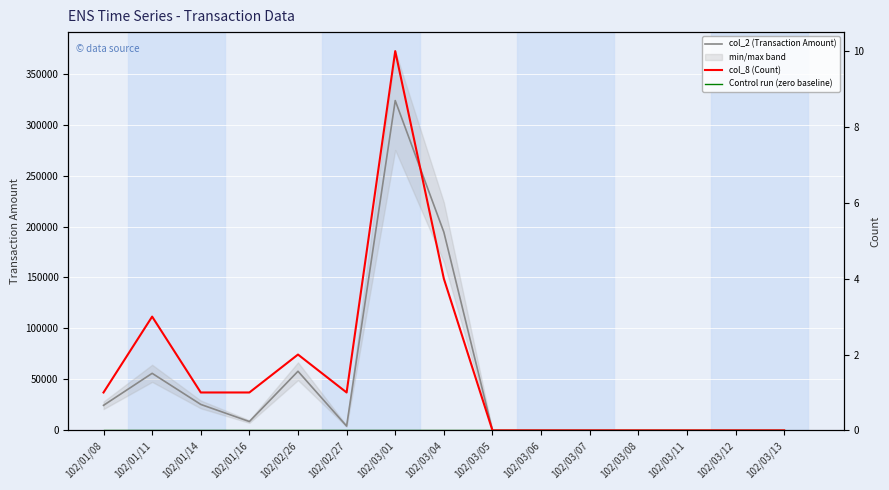

At which category does the chart reach its minimum across all series?

102/03/05